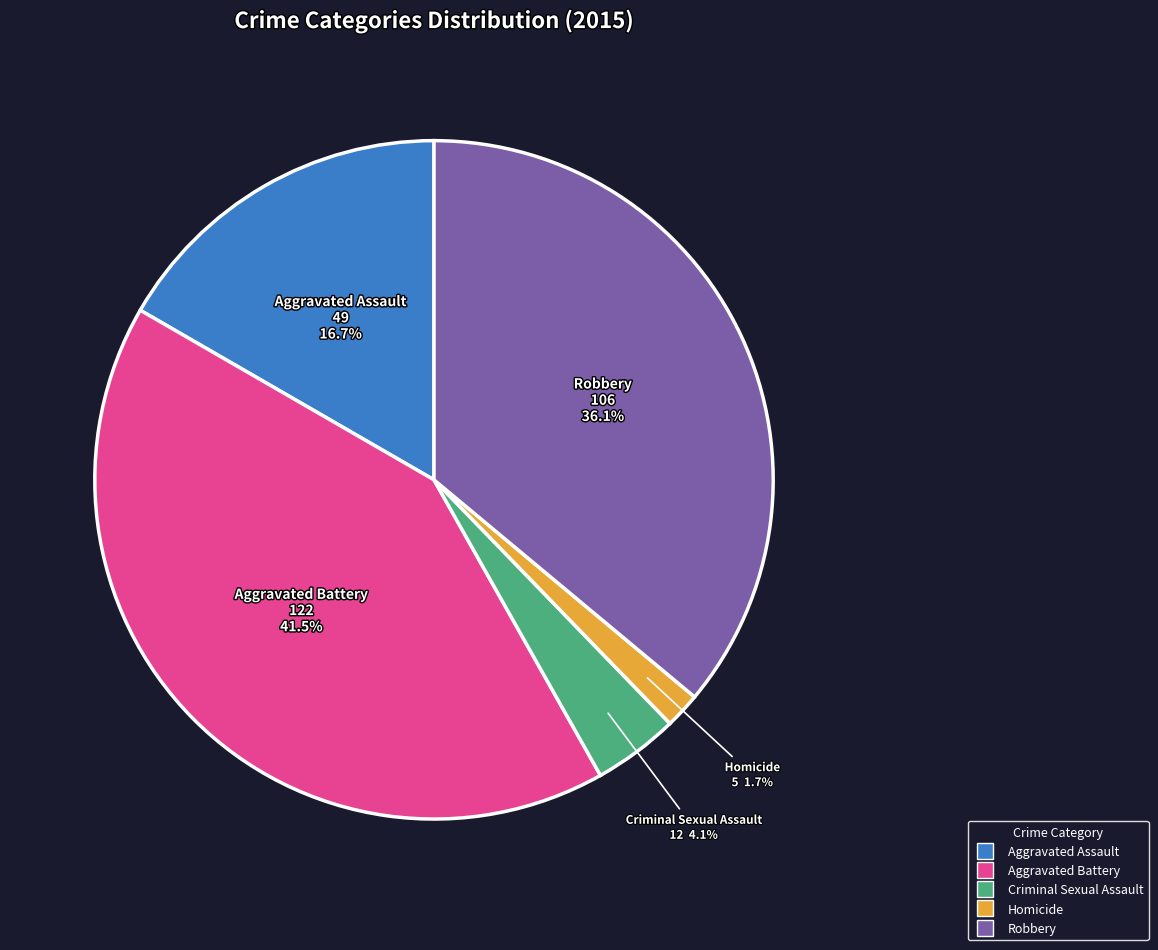

Combined, do Aggravated Battery and Robbery account for over 50%?

Yes